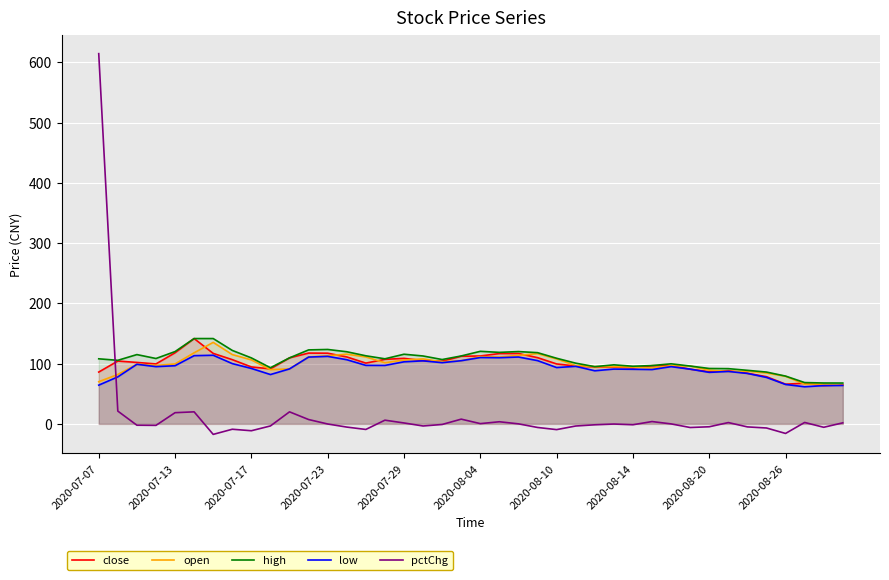

What is the total value across all series at 2020-07-13?

452.6